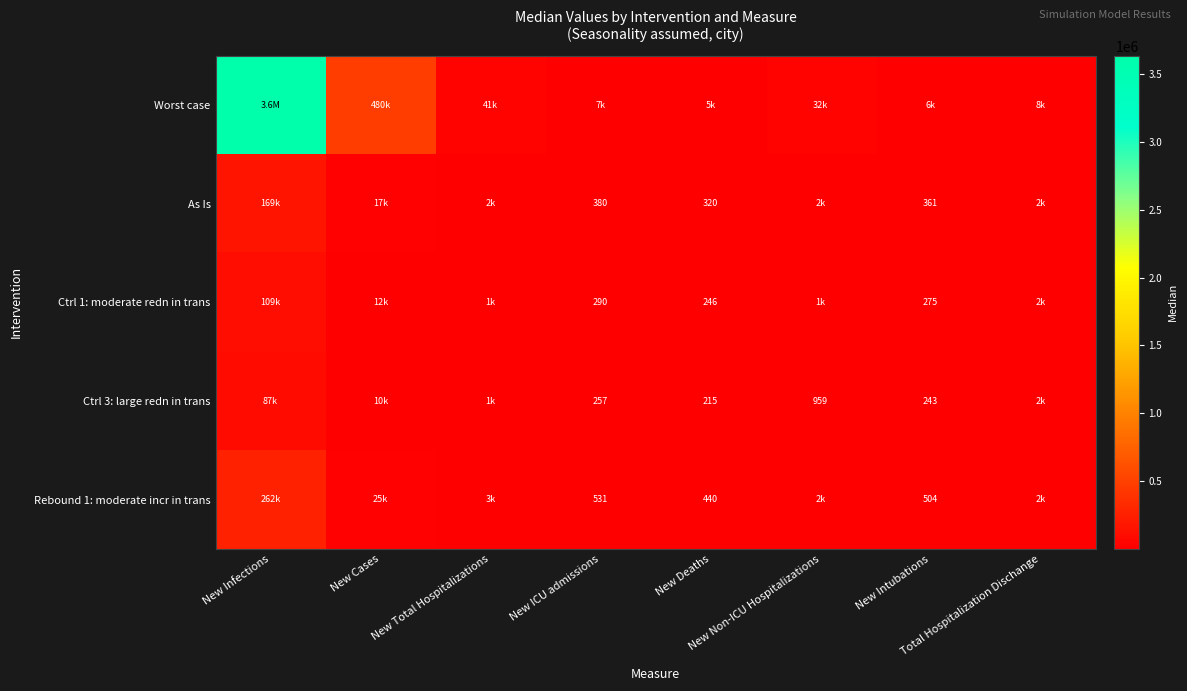

At which category is the sum across all series the highest?

New Infections